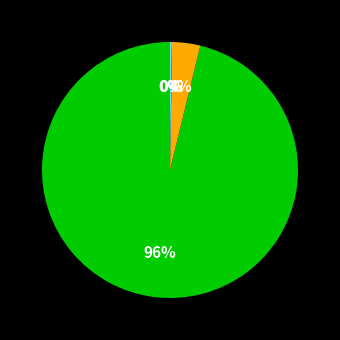

To the nearest percent, what is the difference between the largest and smallest slice percentages?

96%